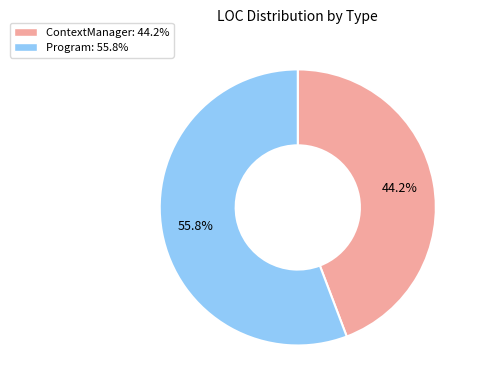

Which category accounts for the majority?

Program